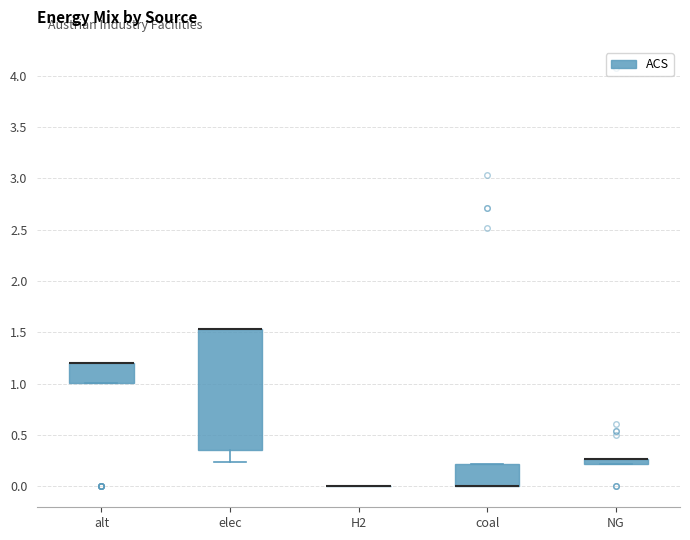

Which box is the tallest, from its lower edge to its upper edge?

elec